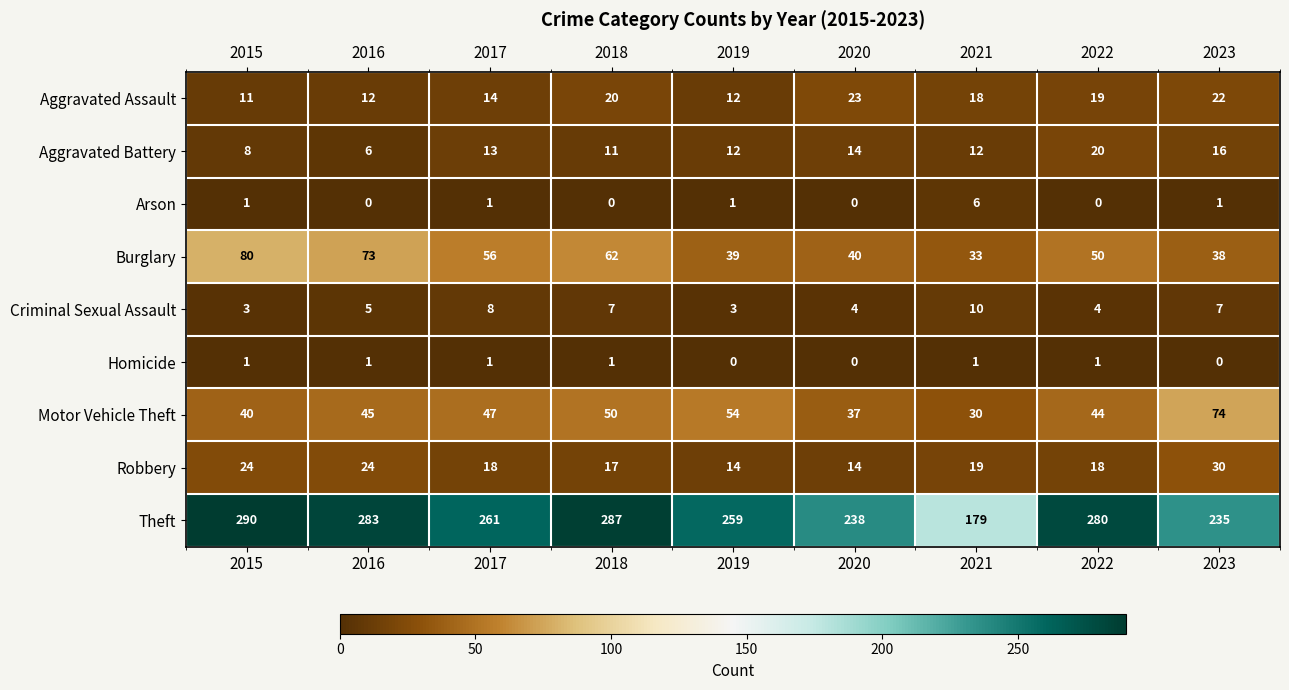

At which label is Motor Vehicle Theft closest to 52?

2018